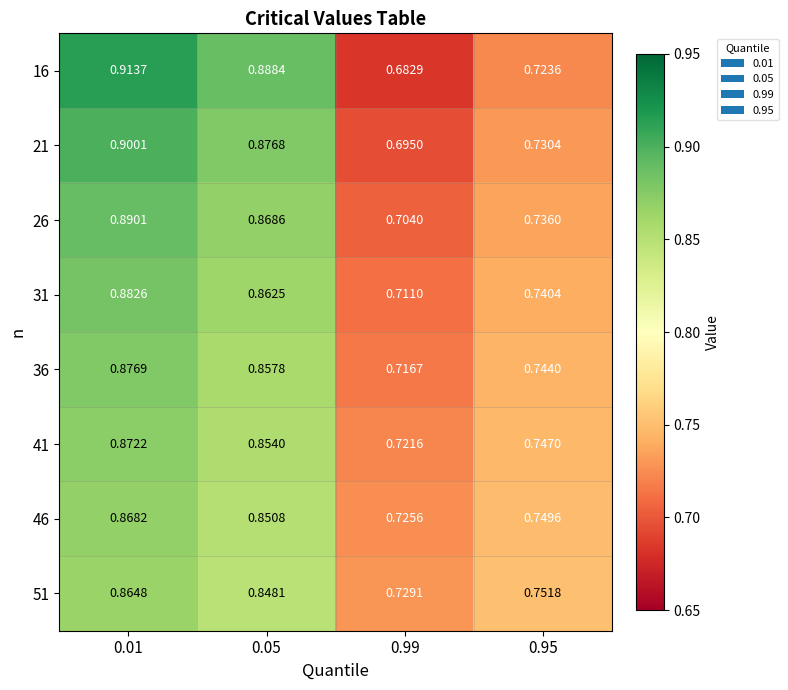

How many series are shown in this chart?

8